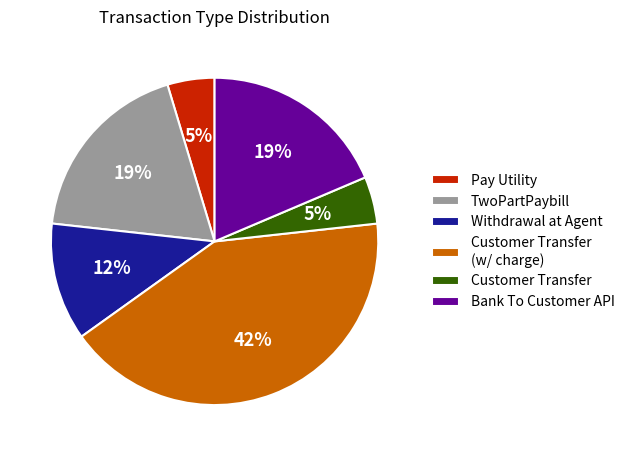

To the nearest percent, what portion does TwoPartPaybill represent?

19%